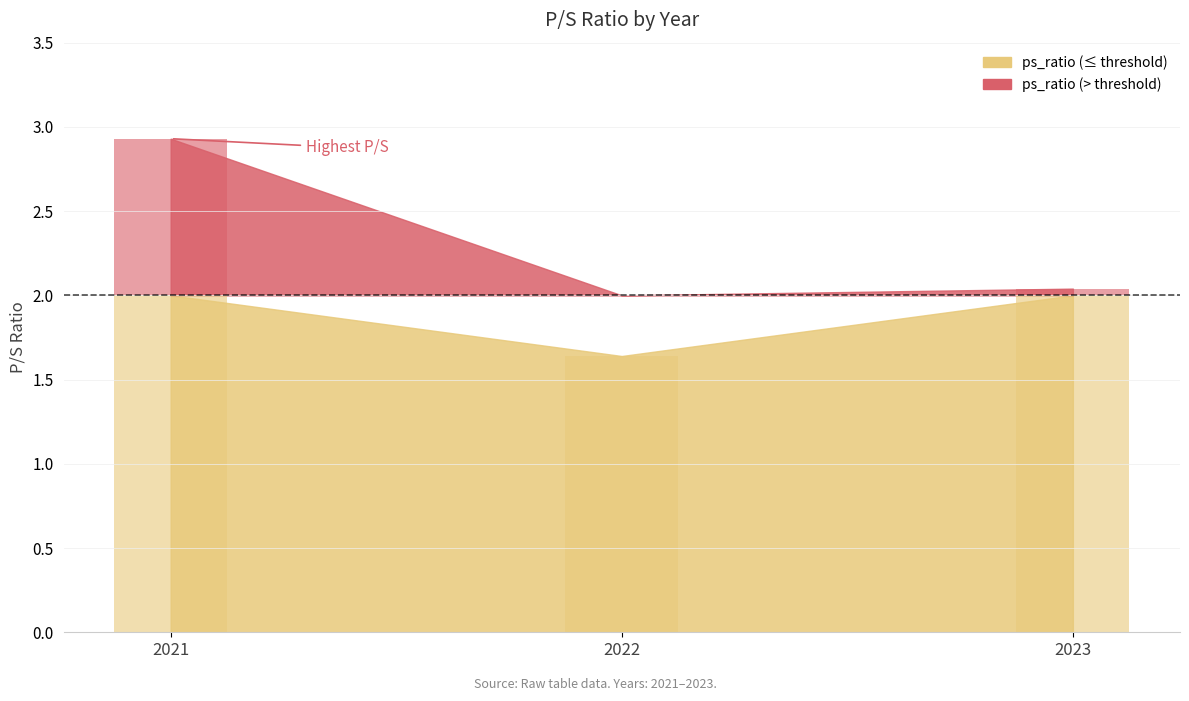

What is the sum of all values?

6.6